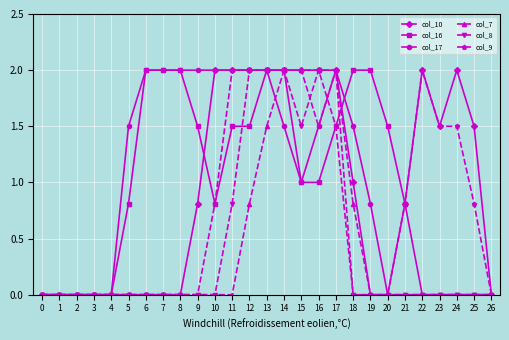

What is the spread (max minus min) of values at 12?

1.2